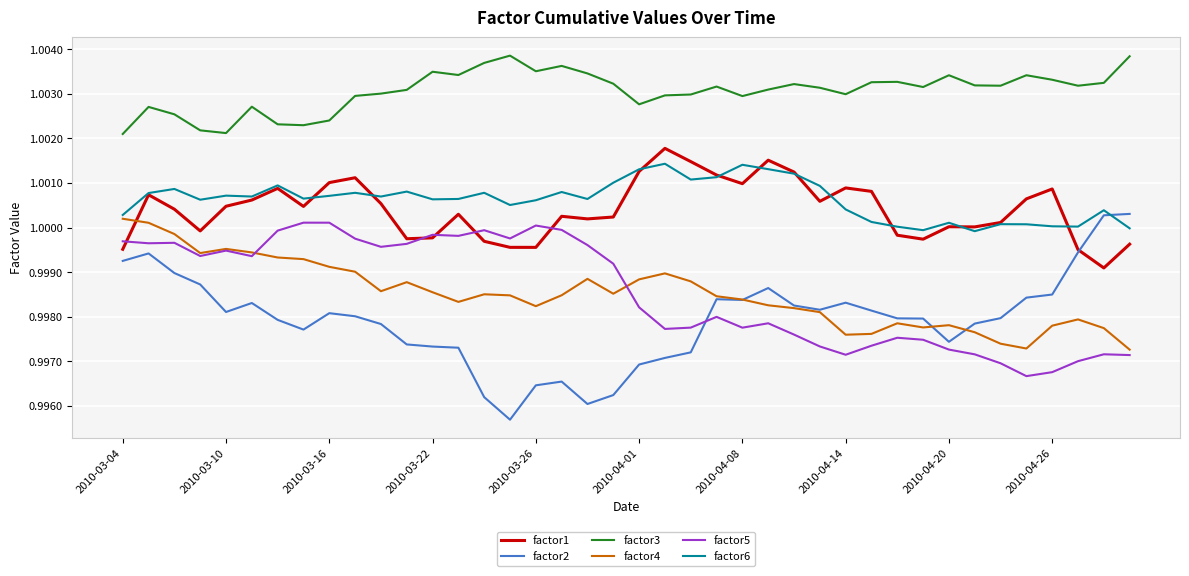

True or false: factor5 and factor6 cross at least once.

False